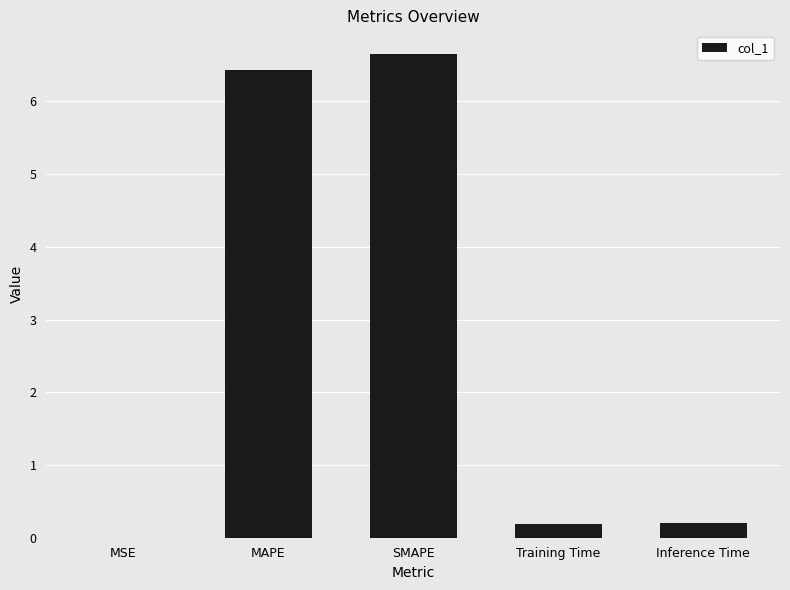

How many distinct data groups are displayed?

1